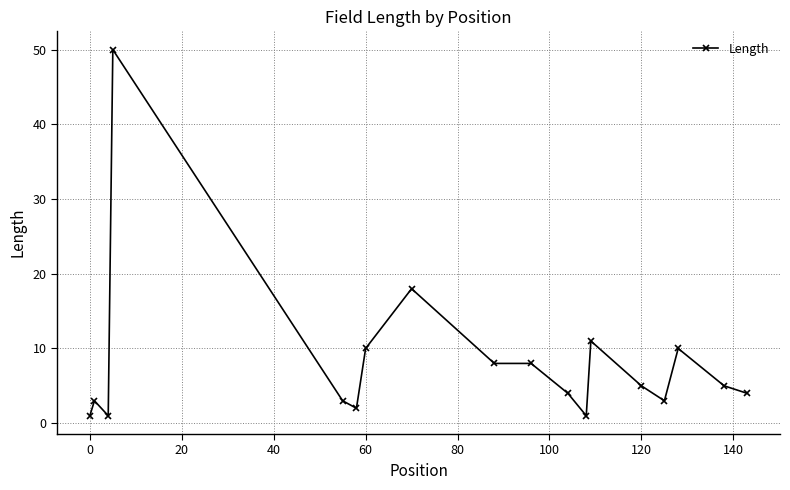

What is the difference between the maximum and second lowest values?

49